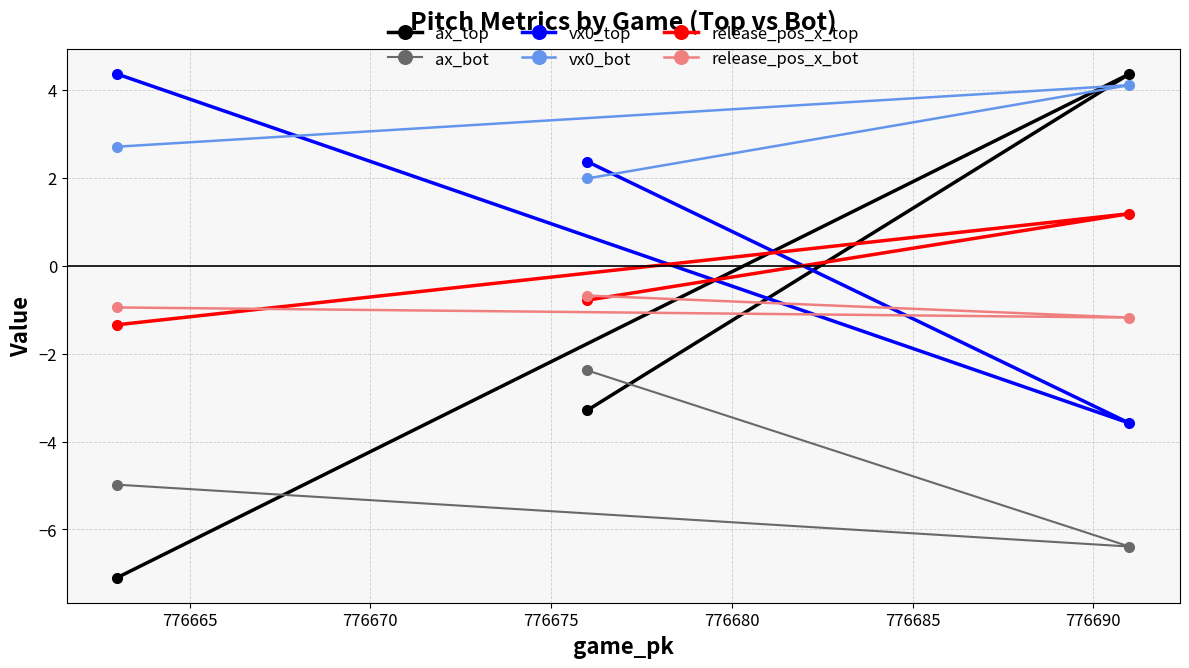

Reading right to left, list all the values displayed in this chart.

ax_top: 4.4	-3.3	-7.1
ax_bot: -6.4	-2.4	-5.0
vx0_top: -3.6	2.4	4.4
vx0_bot: 4.1	2.0	2.7
release_pos_x_top: 1.2	-0.8	-1.3
release_pos_x_bot: -1.2	-0.7	-0.9